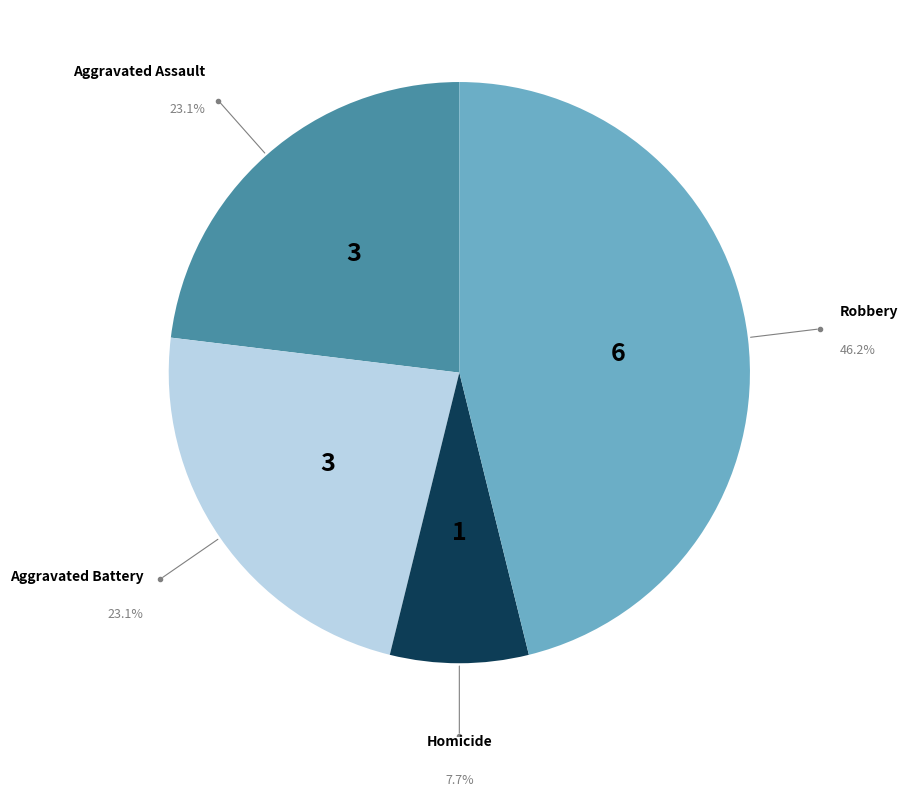

Is there a majority slice in this chart?

No